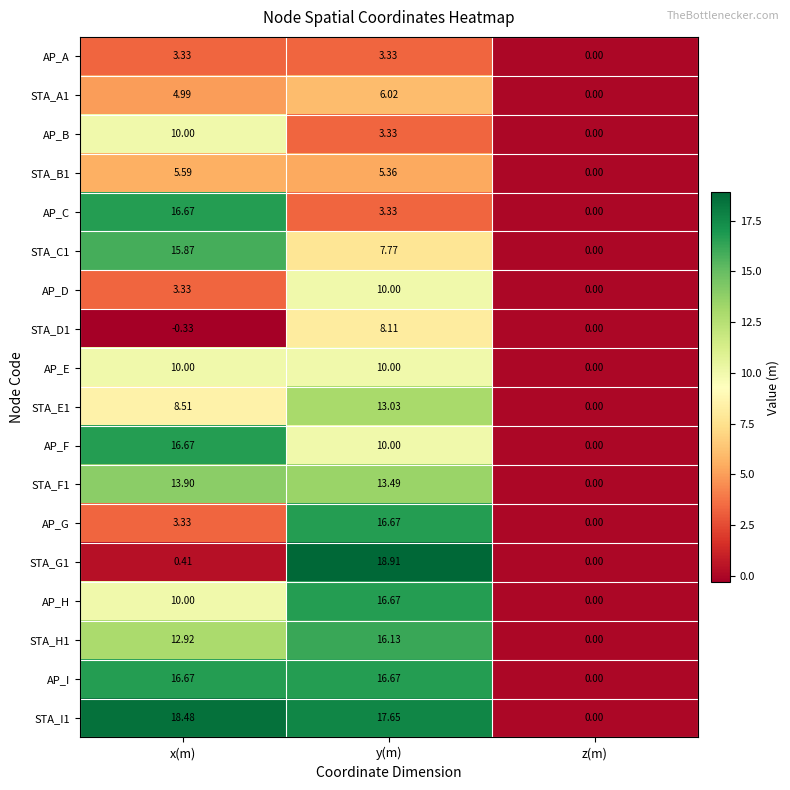

At which label is STA_H1 closest to 8?

x(m)